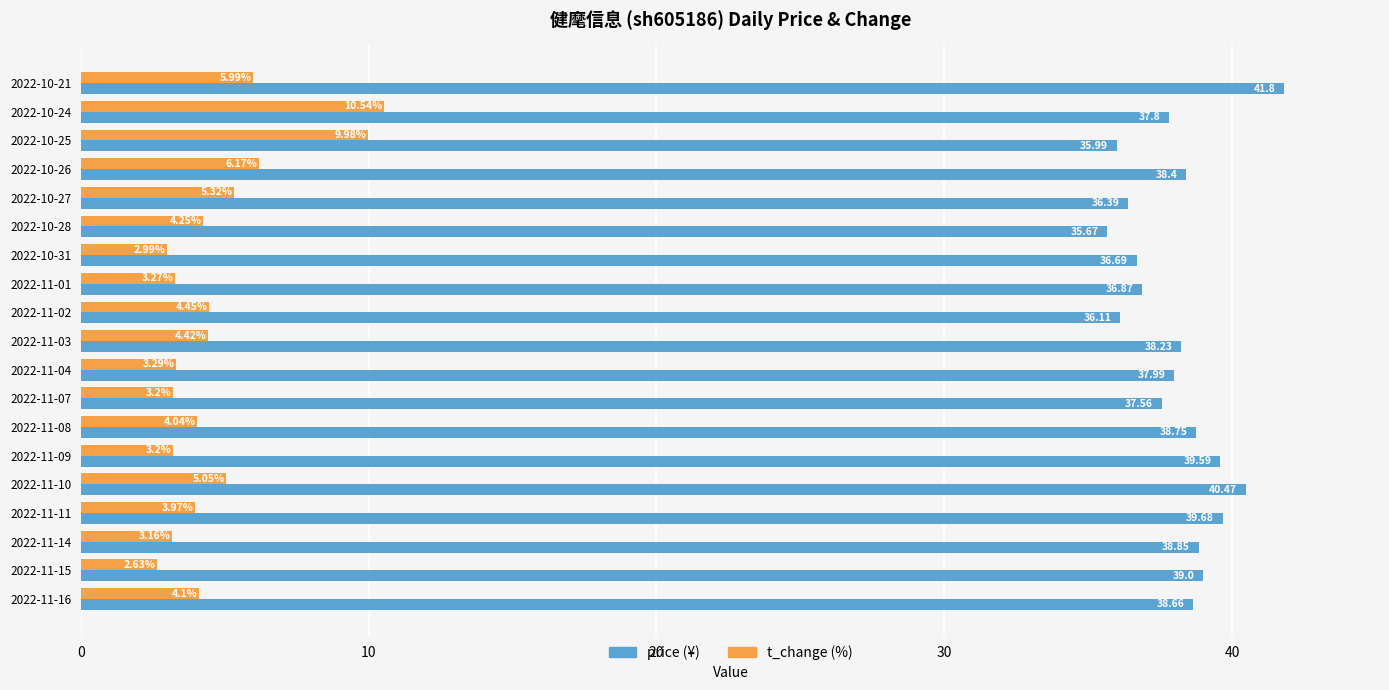

What is the total value across all series at 2022-11-16?

42.8